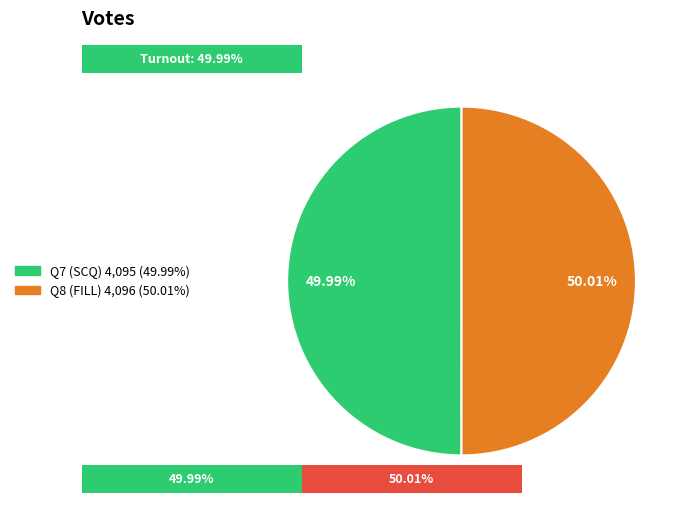

How many segments does this pie chart have?

2